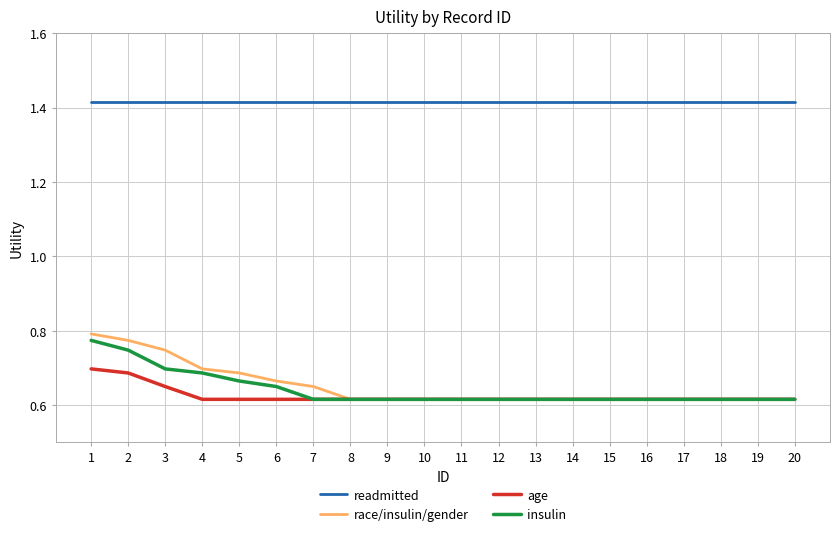

What are all the series names shown in the legend?

readmitted, race/insulin/gender, age, insulin